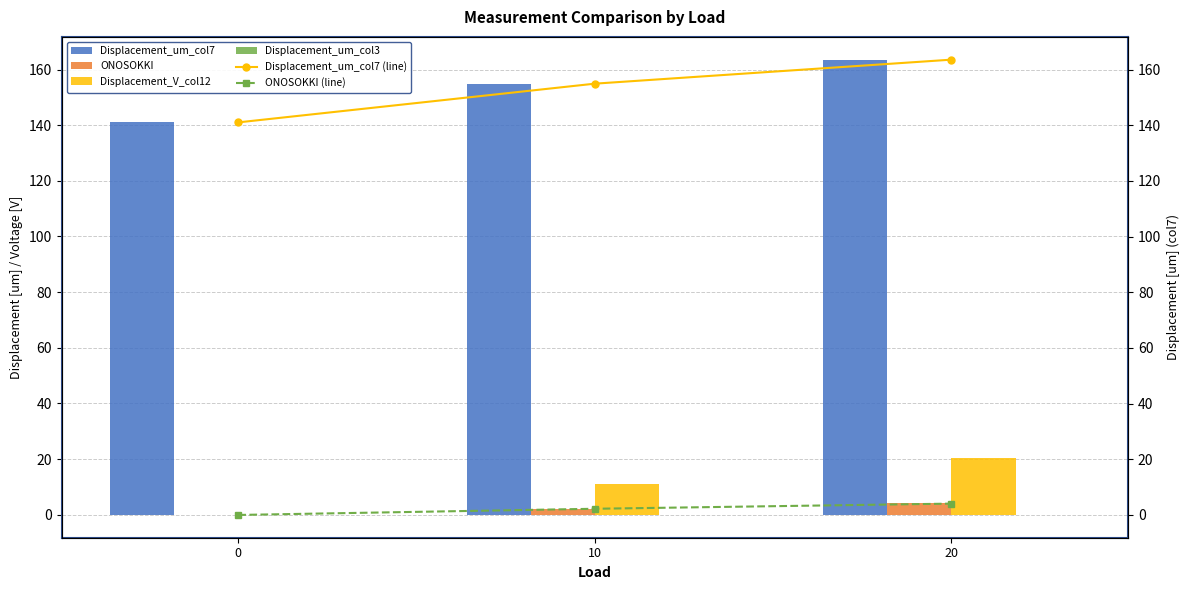

What is the total value across all series at 20?

355.7